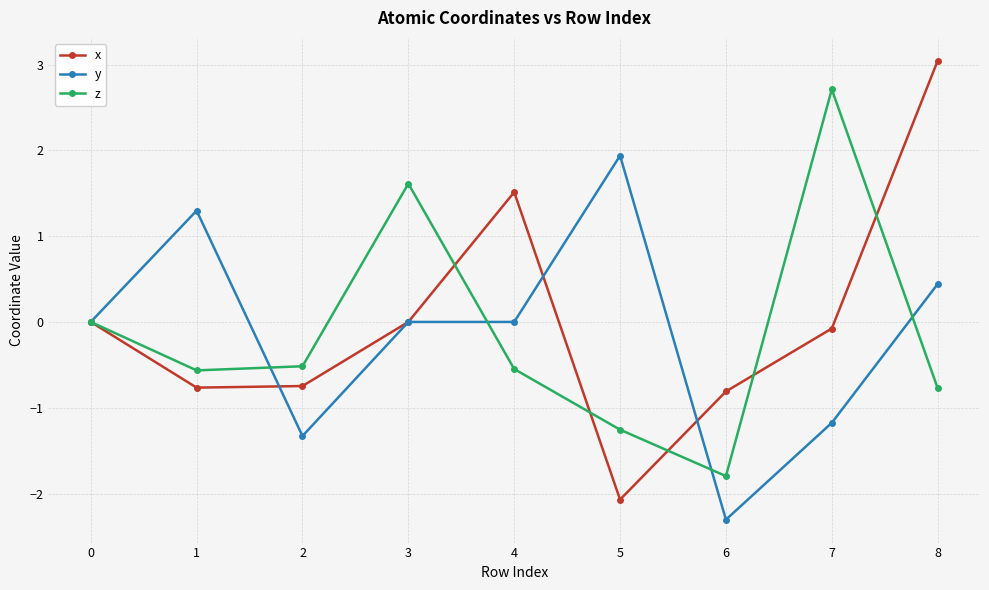

The y series shows -0.5 at 7. True or false?

False